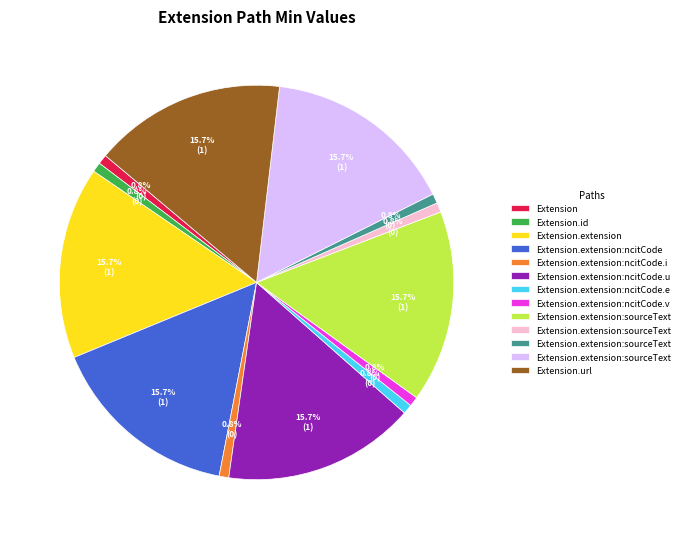

Is there any slice that represents more than half of the pie?

No